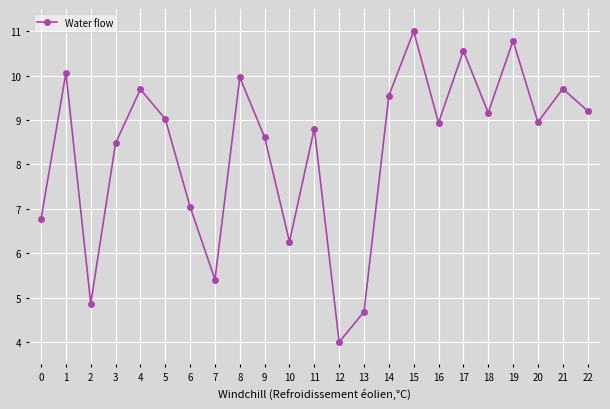

What is the average value?

8.3